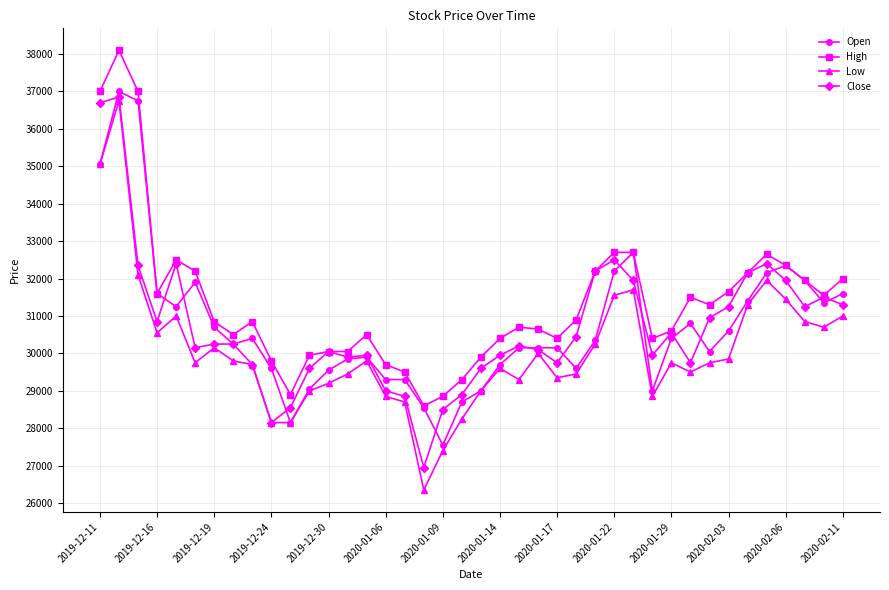

True or false: High and Low intersect in this chart.

False